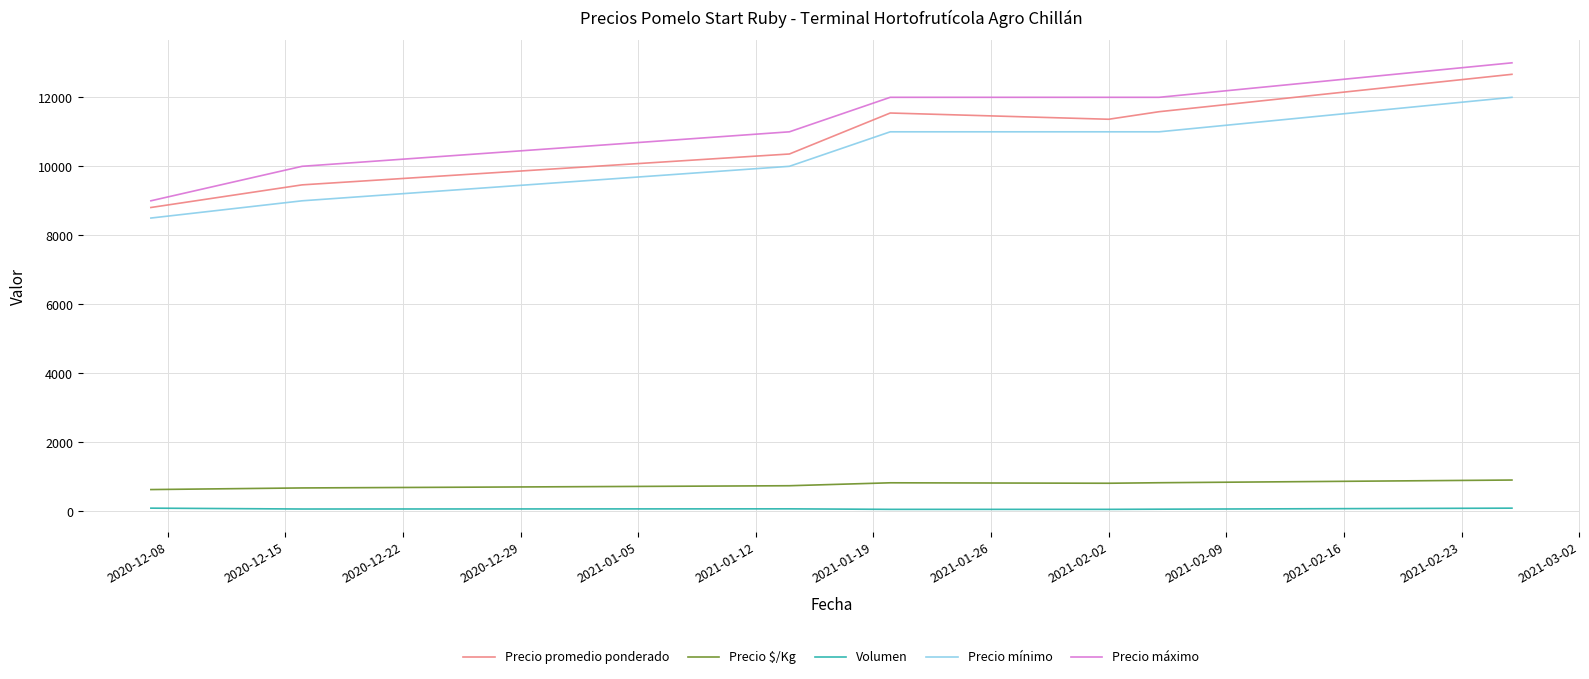

Which series has the largest range (max minus min)?

Precio máximo